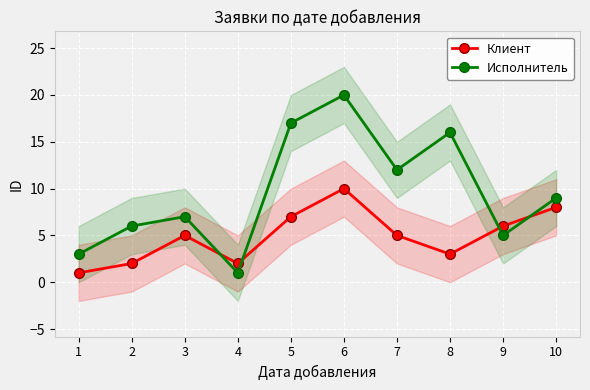

What is the value of the Исполнитель point at the 6th from the left?

20